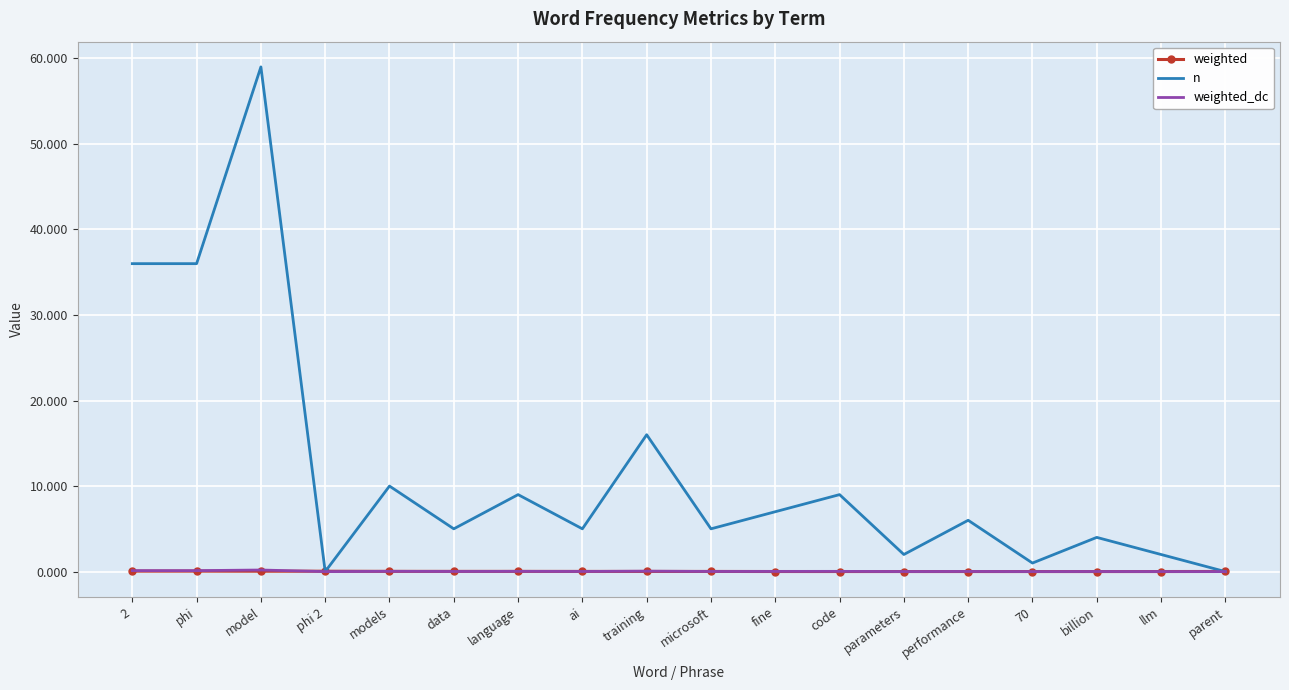

At which category is the sum across all series the highest?

model